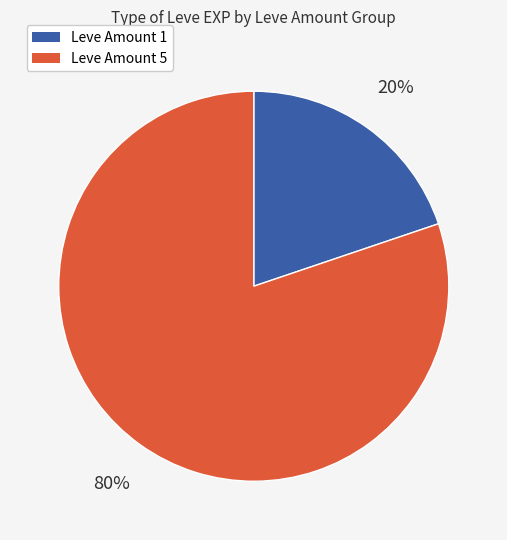

To the nearest percent, what is the difference between the largest and smallest slice percentages?

60%